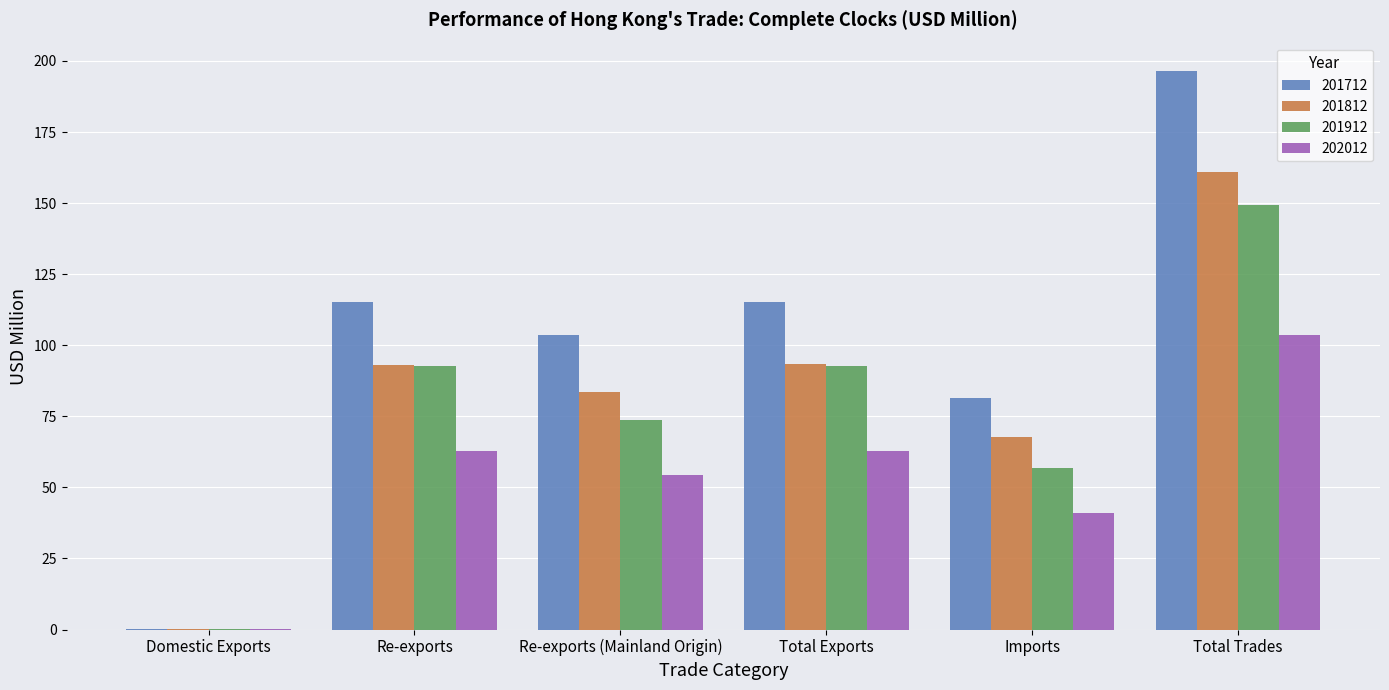

At which label is 201712 closest to 98?

Re-exports (Mainland Origin)